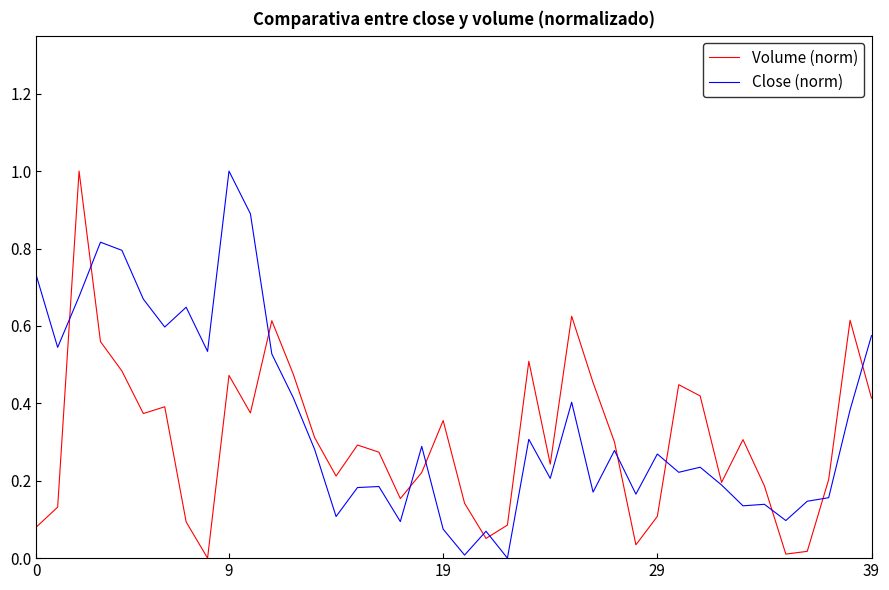

What is the maximum value shown in the chart?

1.0